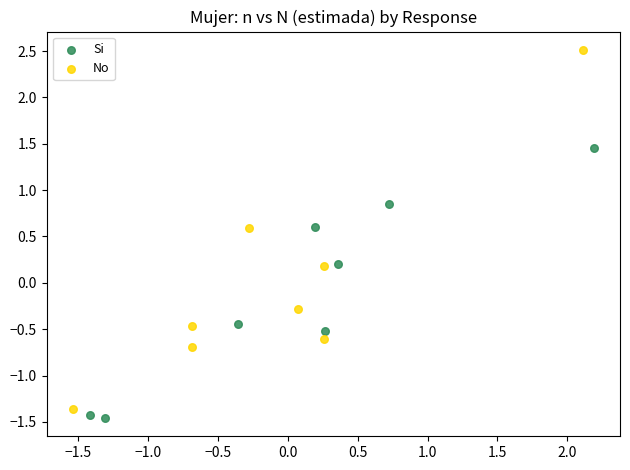

Which series reaches the minimum Y coordinate?

Si